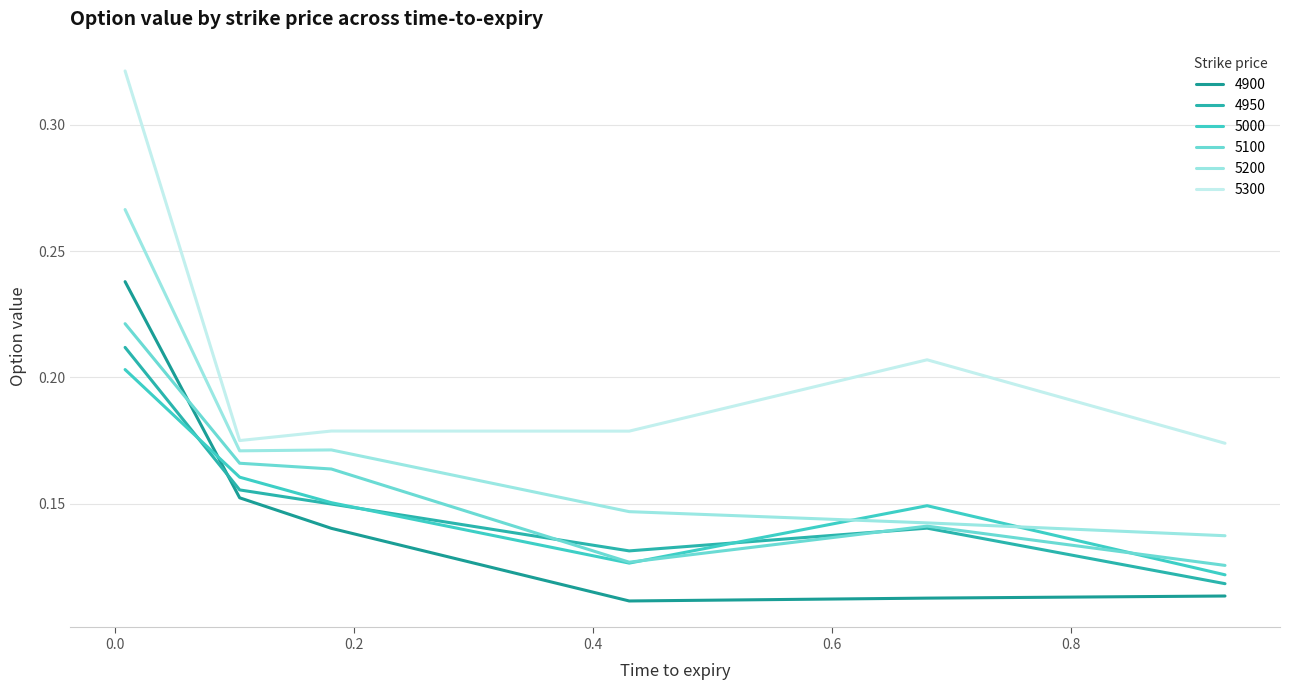

What are all the series names shown in the legend?

4900, 4950, 5000, 5100, 5200, 5300